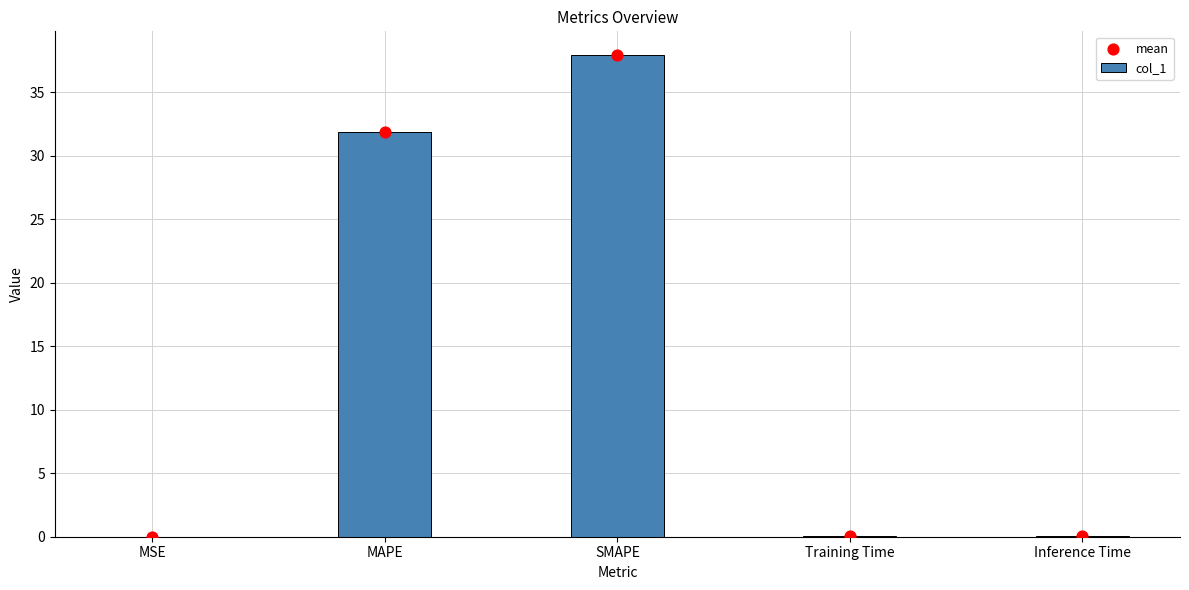

Which series reaches the minimum Y coordinate?

col_1